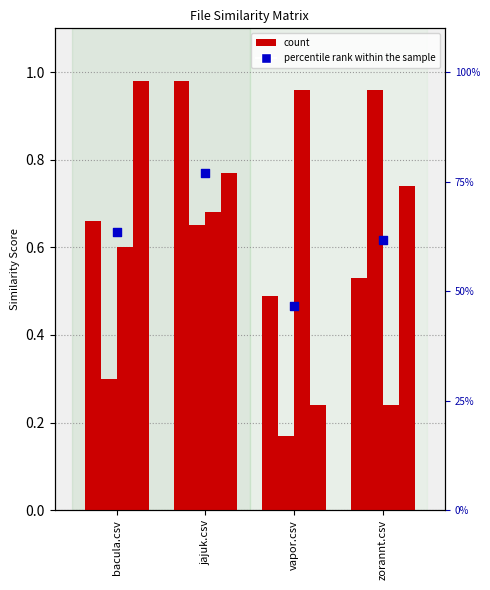

What is the total value across all series at zorannt.csv?

2.5